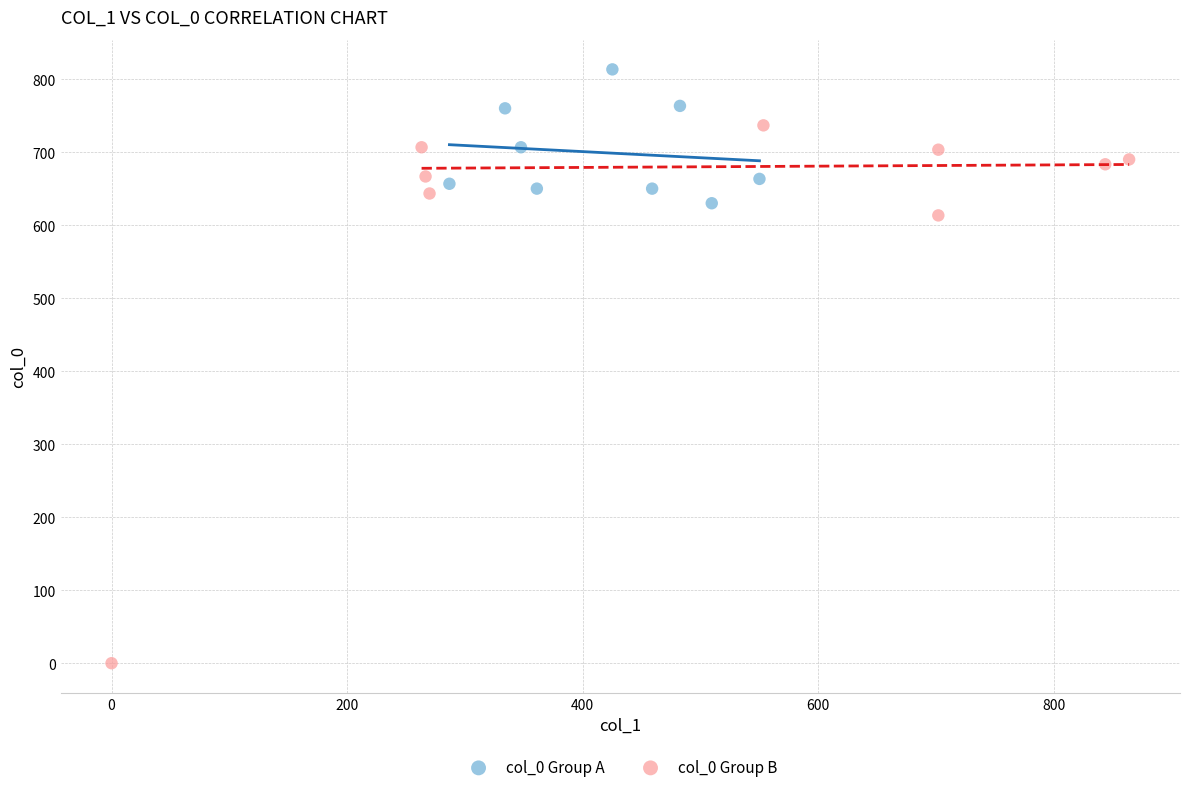

What are all the series names shown in the legend?

col_0 Group A, col_0 Group B